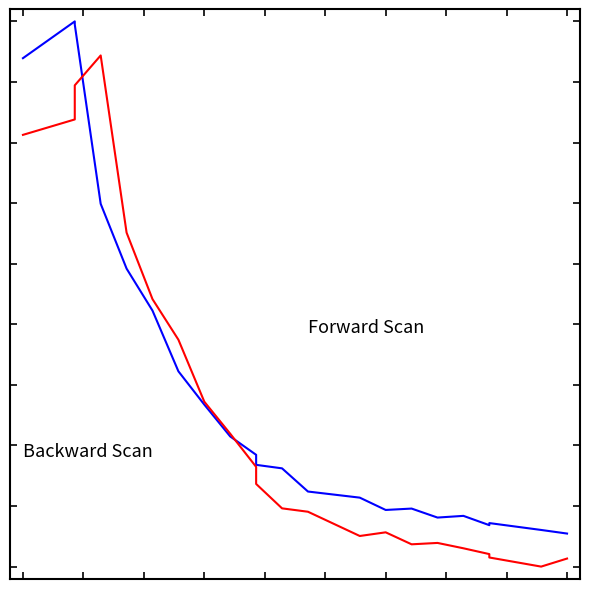

True or false: Forward Scan and Backward Scan intersect in this chart.

True